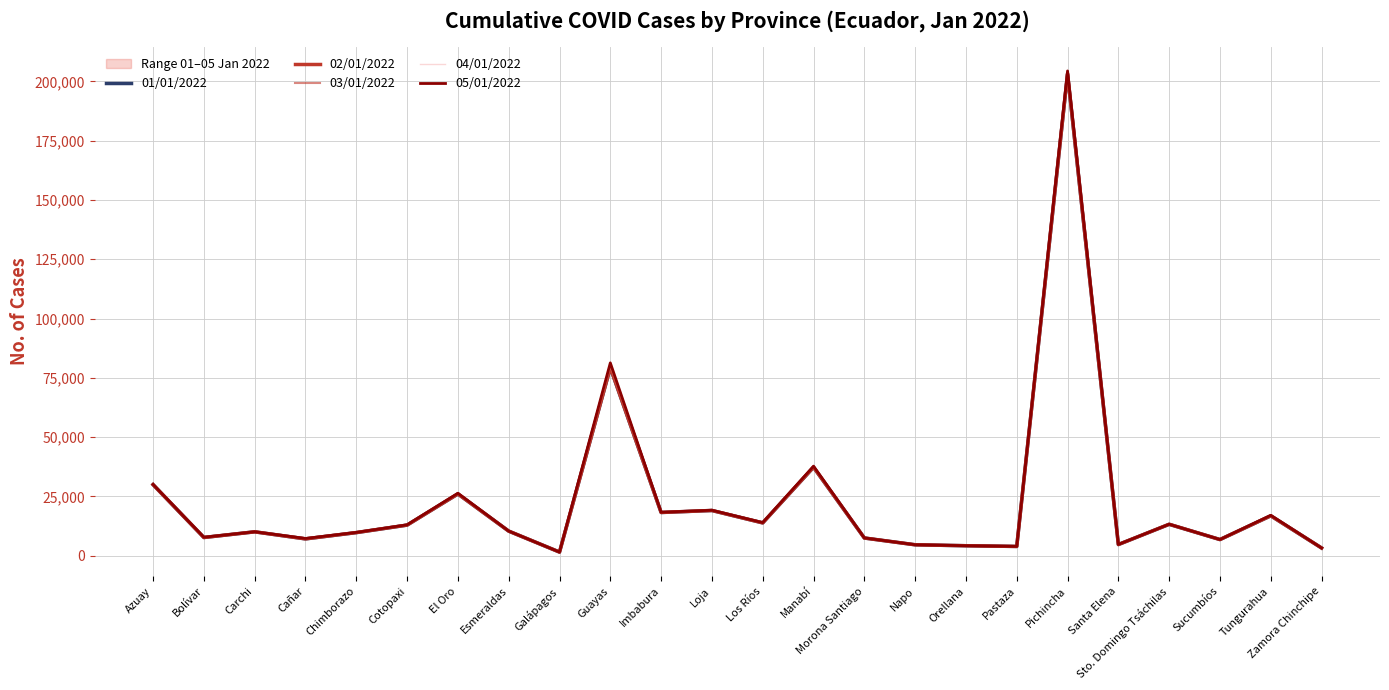

At which category does 01/01/2022 reach its first local valley?

Bolívar